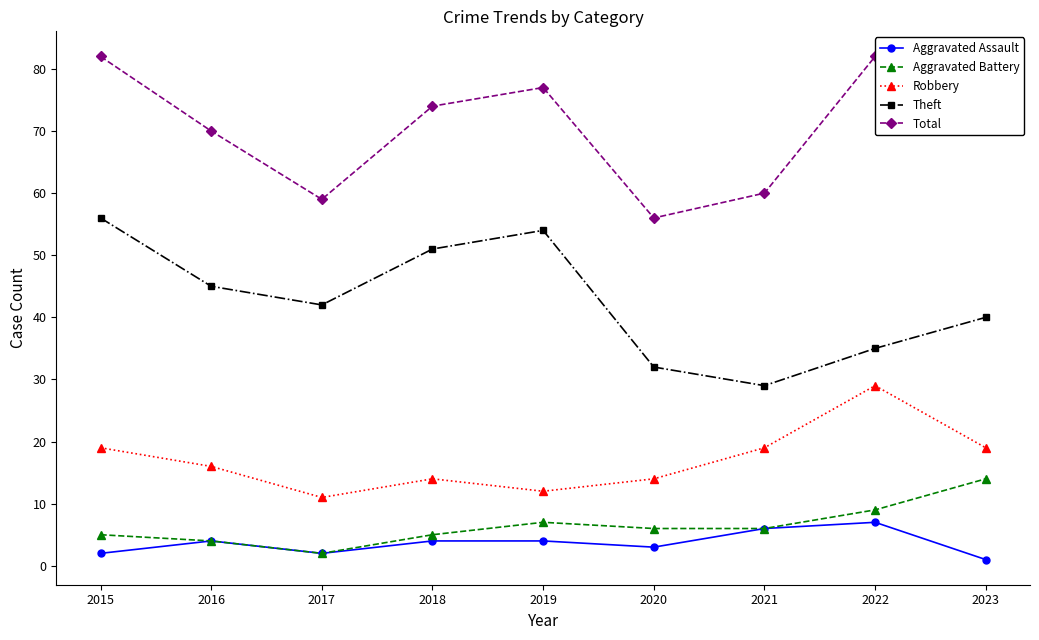

What is the sum of all Theft values?

384